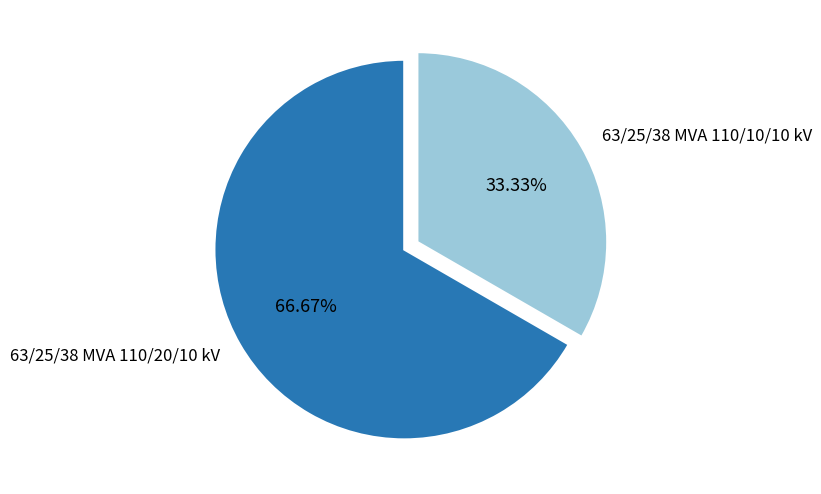

Which category has the smallest portion of the pie?

63/25/38 MVA 110/10/10 kV